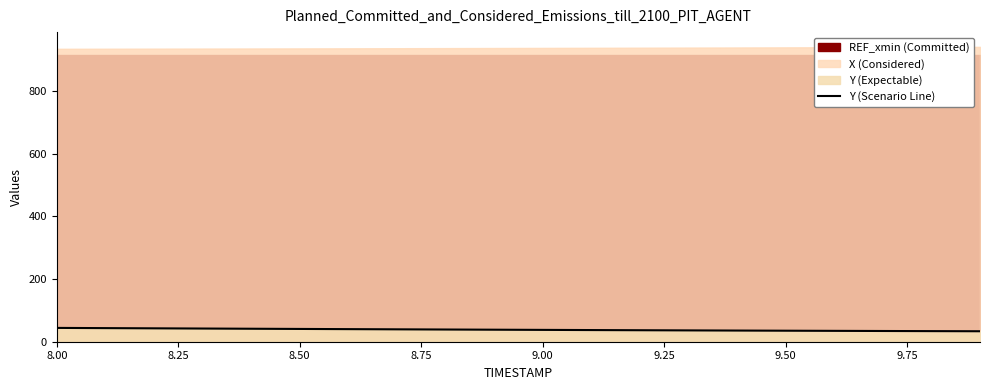

Approximately how many times larger is the value at 8.50 compared to 8.75?

1.0